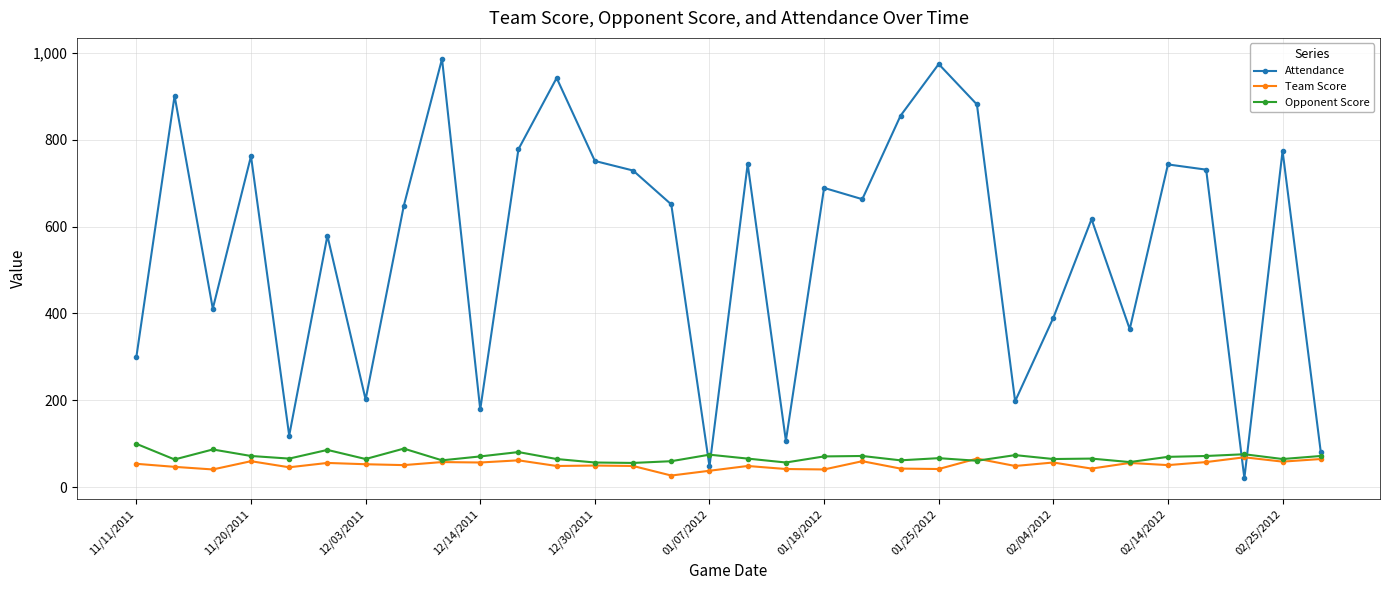

Which series has the largest range (max minus min)?

Attendance